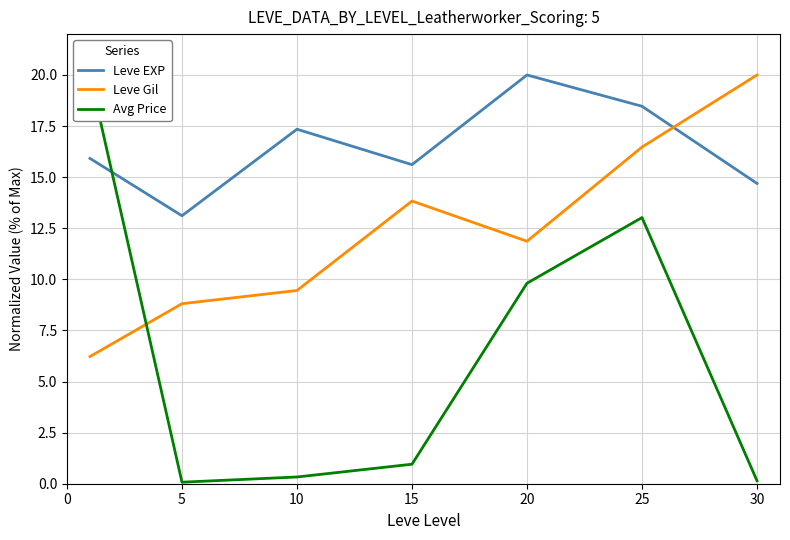

True or false: Leve EXP has a value of 18.5 at 25.

True